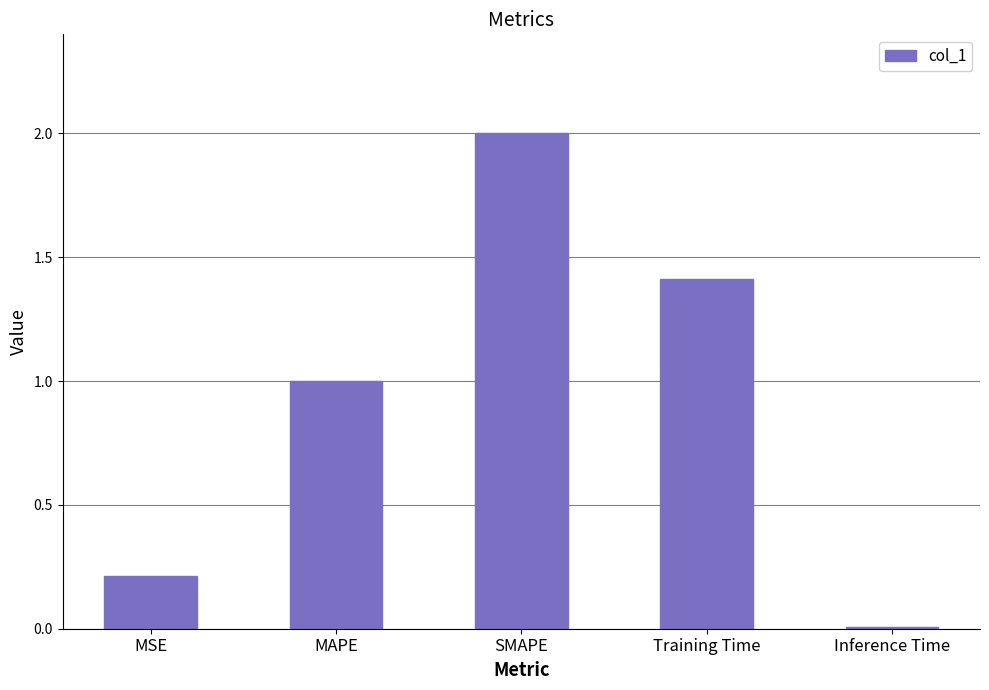

What position from the right is SMAPE?

3